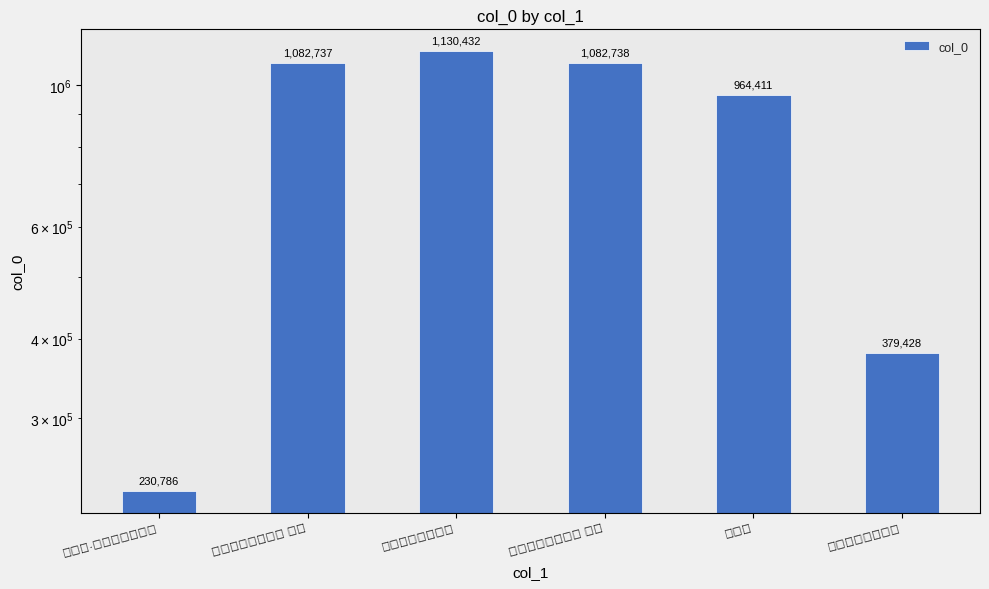

Are the bars horizontal?

No